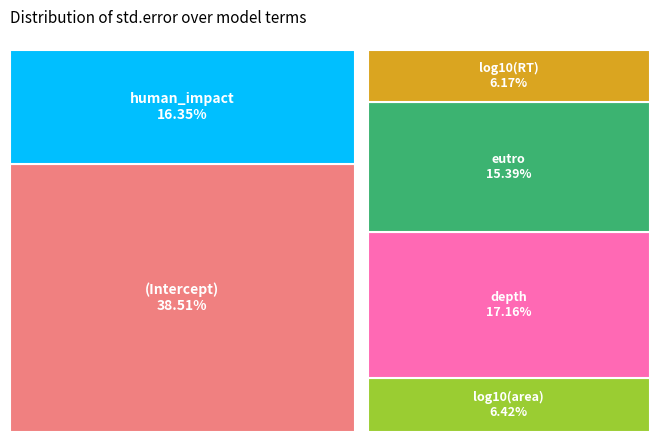

What portion of the pie excludes (Intercept)?

61.5%